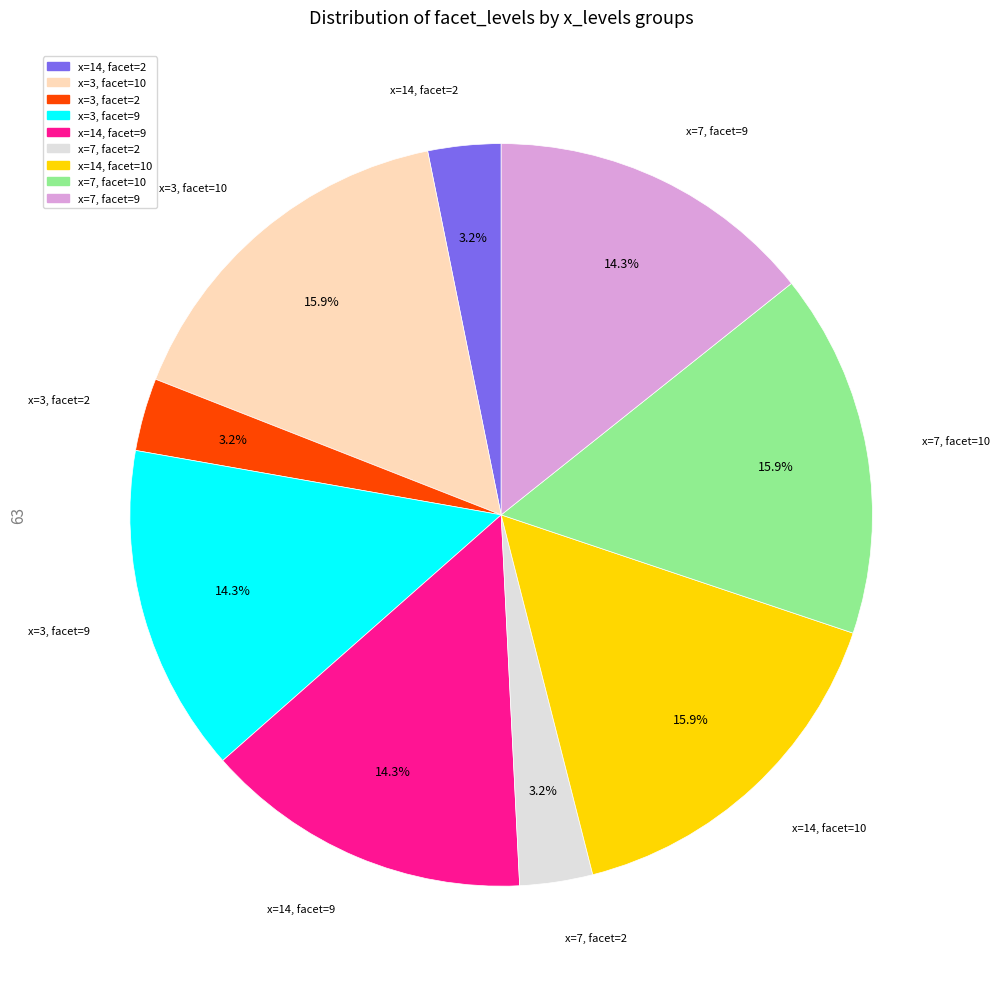

Which has a higher value, x=3, facet=10 or x=7, facet=9?

x=3, facet=10